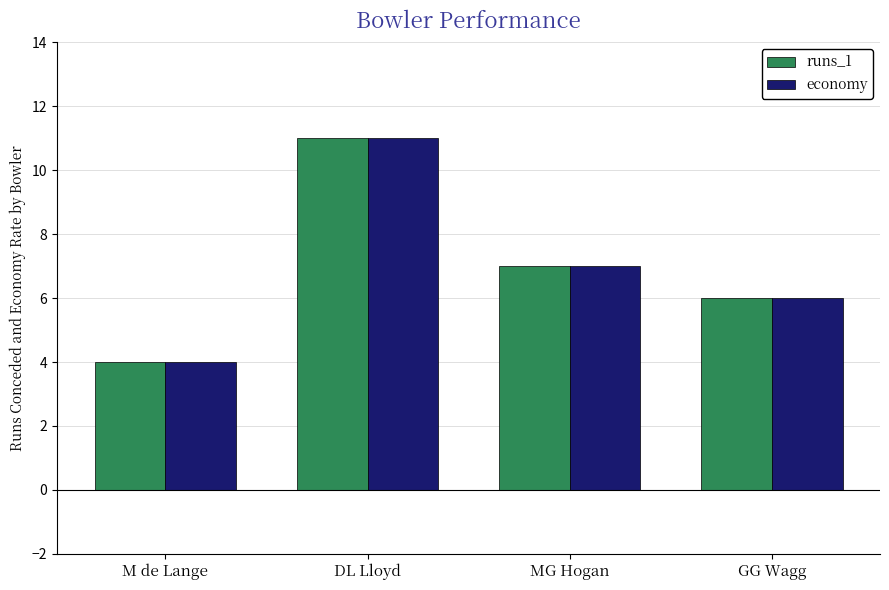

What position from the right is MG Hogan?

2